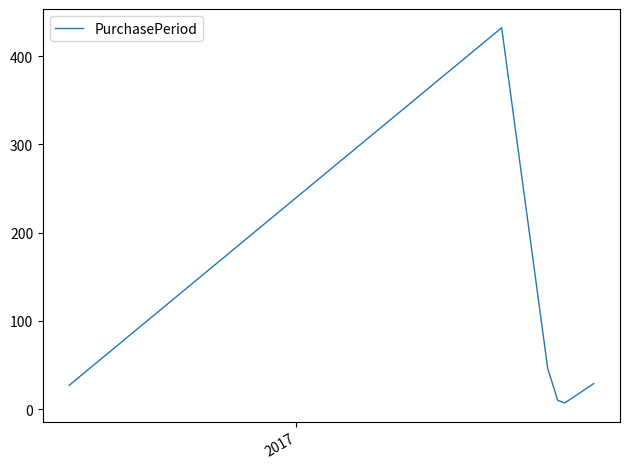

What is the greatest value displayed?

432